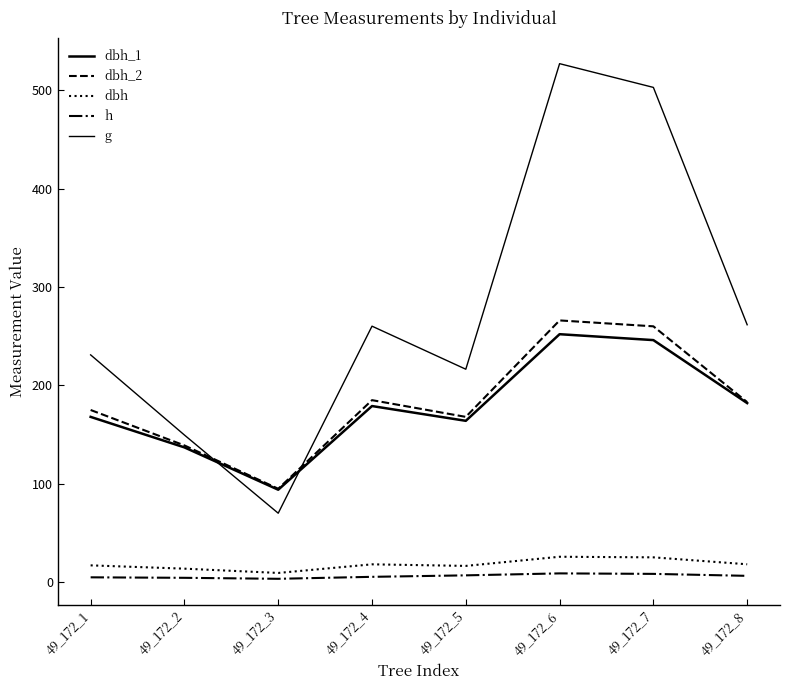

True or false: dbh_2 and dbh cross at least once.

False